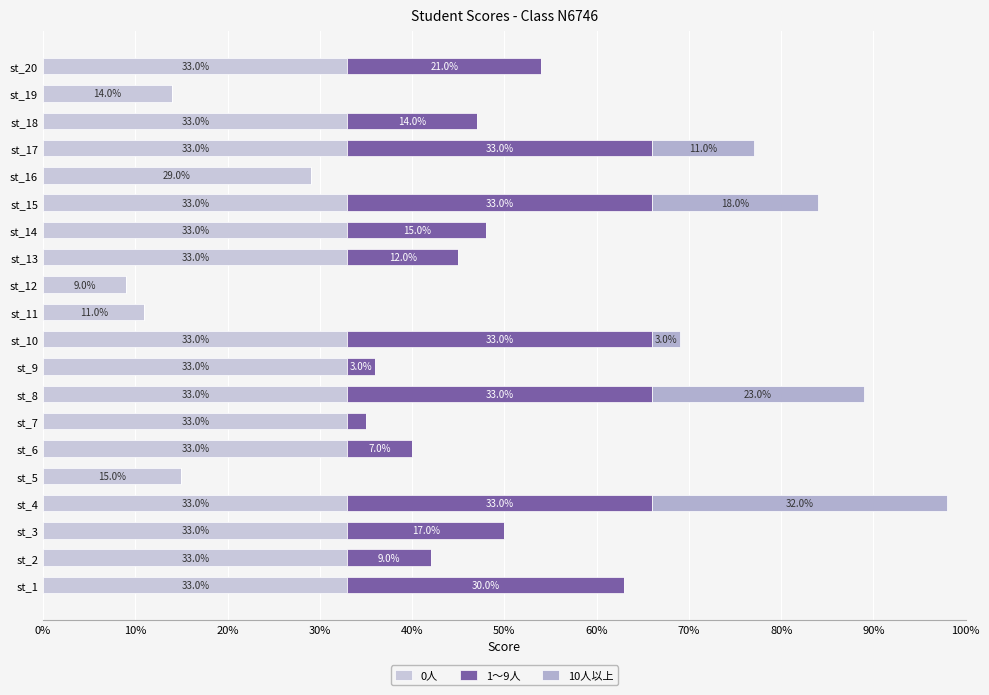

Reading left to right, list all the values displayed in this chart.

0人: 33.0	33.0	33.0	33.0	15.0	33.0	33.0	33.0	33.0	33.0	11.0	9.0	33.0	33.0	33.0	29.0	33.0	33.0	14.0	33.0
1～9人: 30.0	9.0	17.0	33.0	0.0	7.0	2.0	33.0	3.0	33.0	0.0	0.0	12.0	15.0	33.0	0.0	33.0	14.0	0.0	21.0
10人以上: 0.0	0.0	0.0	32.0	0.0	0.0	0.0	23.0	0.0	3.0	0.0	0.0	0.0	0.0	18.0	0.0	11.0	0.0	0.0	0.0